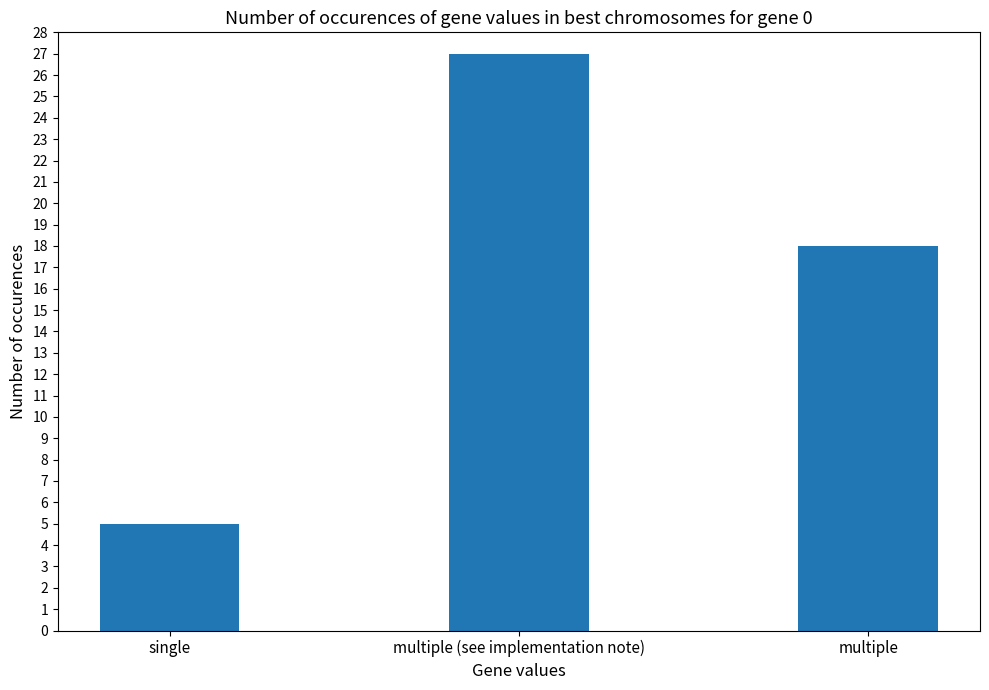

What is the ratio of the value at multiple (see implementation note) to the value at multiple?

1.5